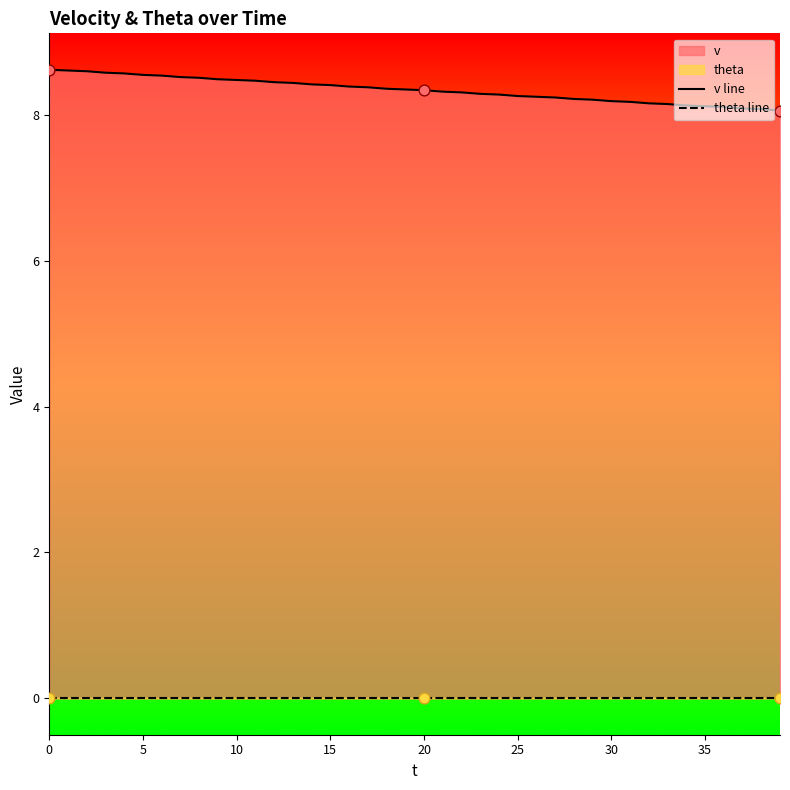

What is the total value across all series at 34?

8.1